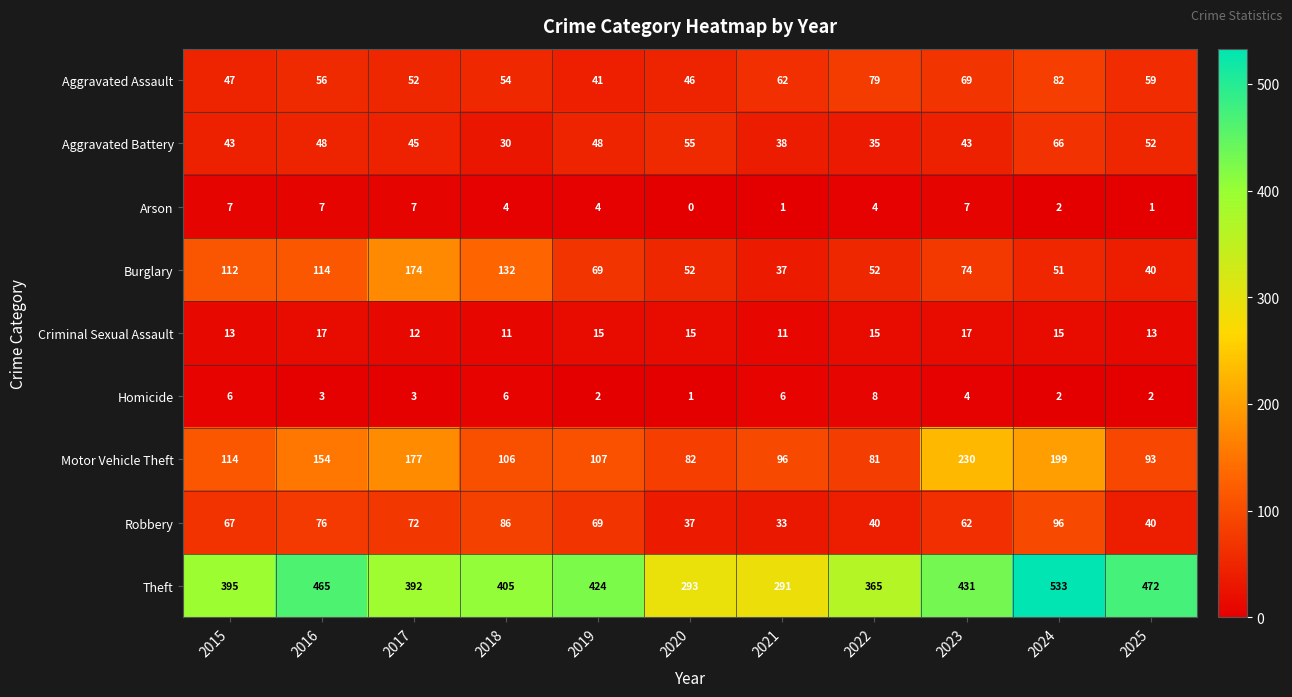

How many values in the Arson series are below 4?

4